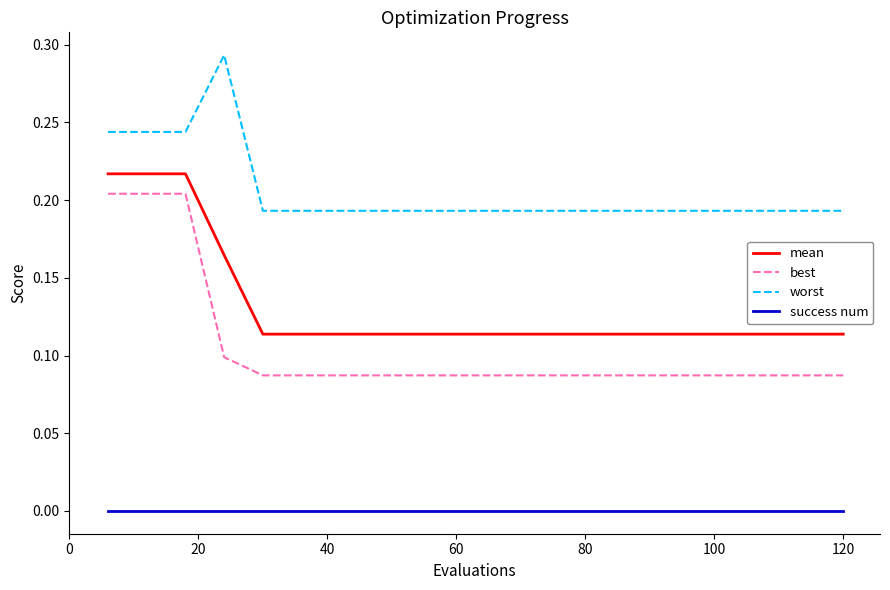

Which series has the largest range (max minus min)?

best